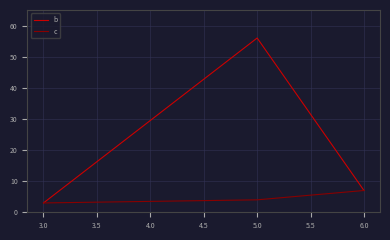

What are all the series names shown in the legend?

b, c